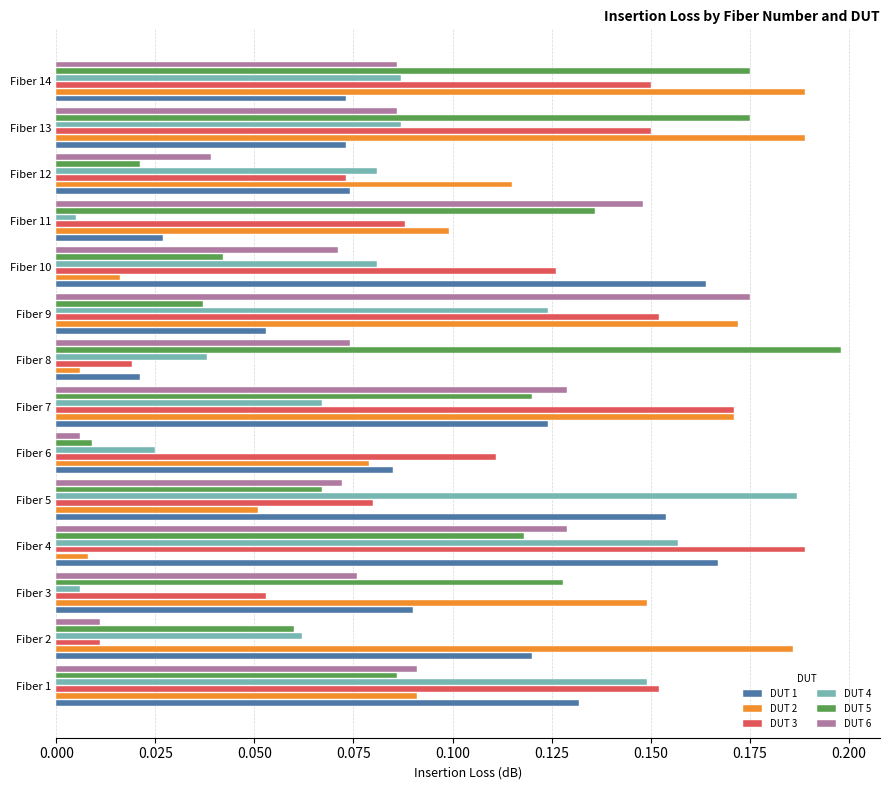

Which category has the highest value in the DUT 5 series?

Fiber 8